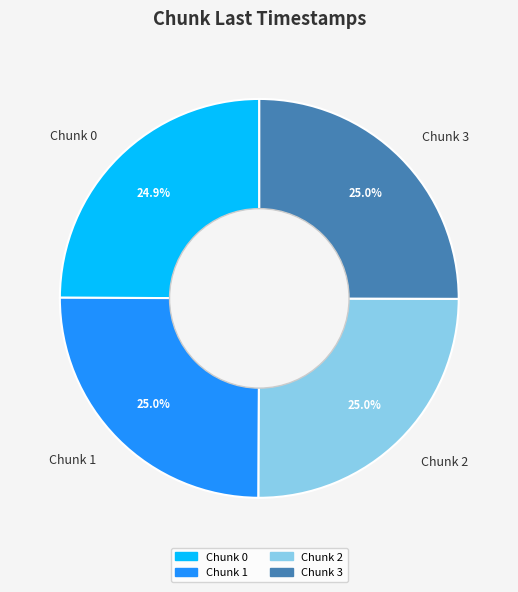

What is the ratio of the value at Chunk 0 to the value at Chunk 1?

1.0